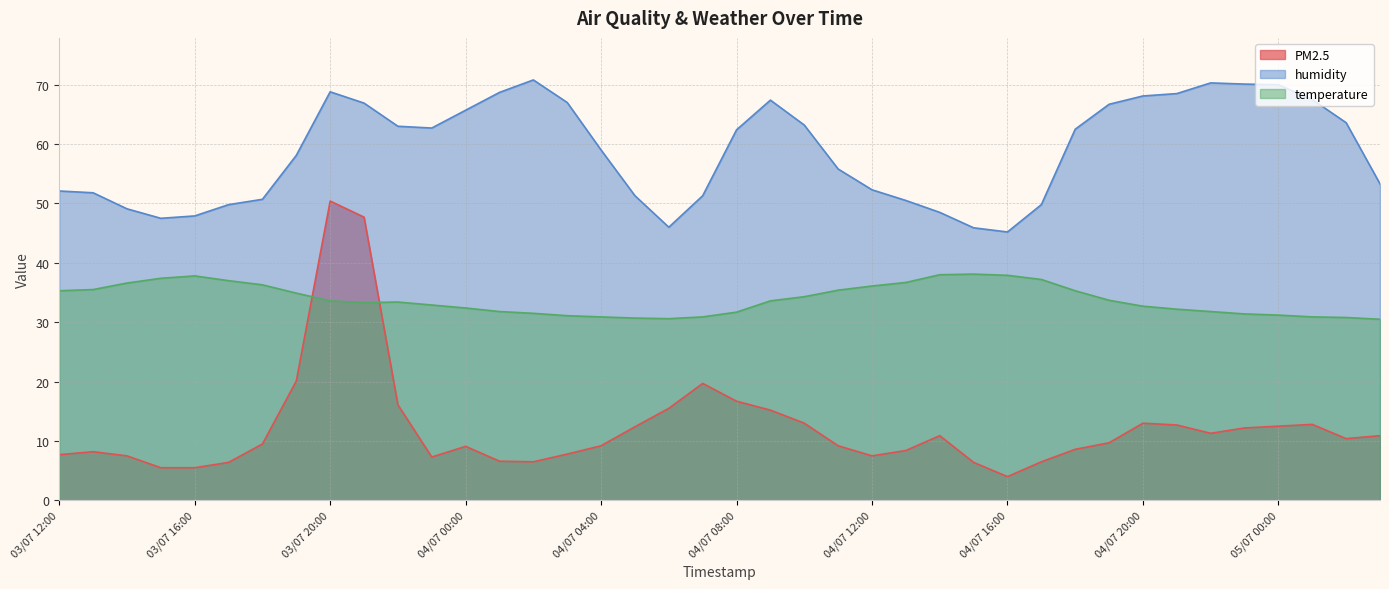

True or false: PM2.5 and humidity cross at least once.

False